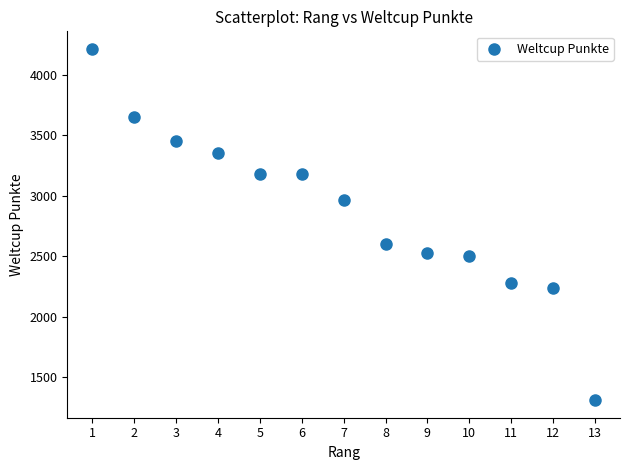

What is the range of X values (max minus min)?

12